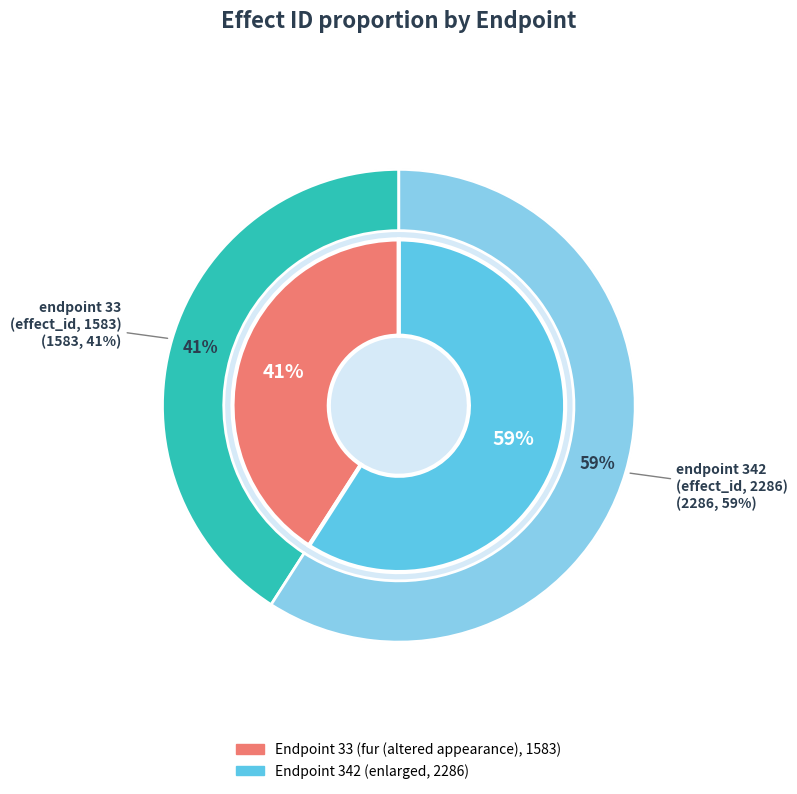

To the nearest percent, what portion does endpoint_id: 33
(effect_id: 1583) represent?

41%